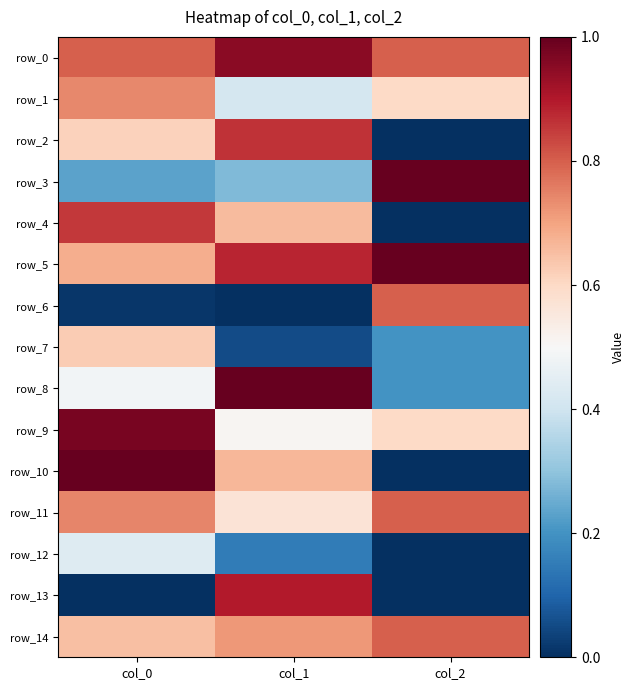

What is the difference between the maximum and second lowest values in the row_5 series?

0.1